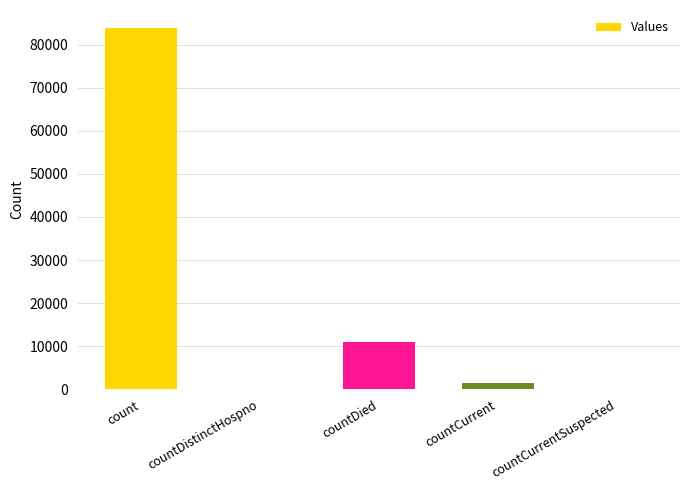

The chart shows a value of 115872 at count. True or false?

False